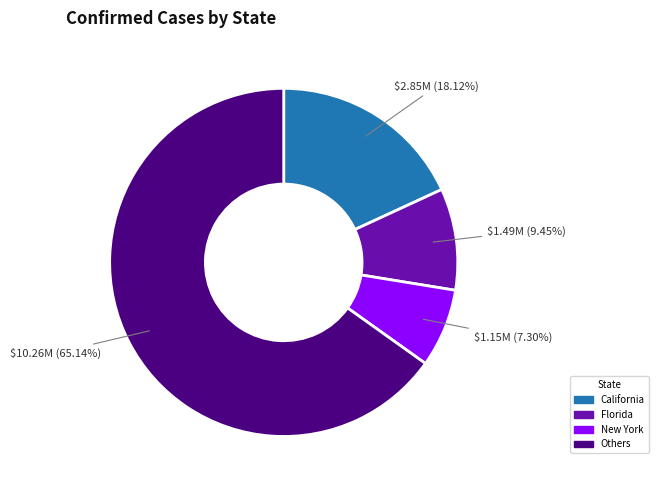

Rank the categories by value from highest to lowest.

Others, California, Florida, New York